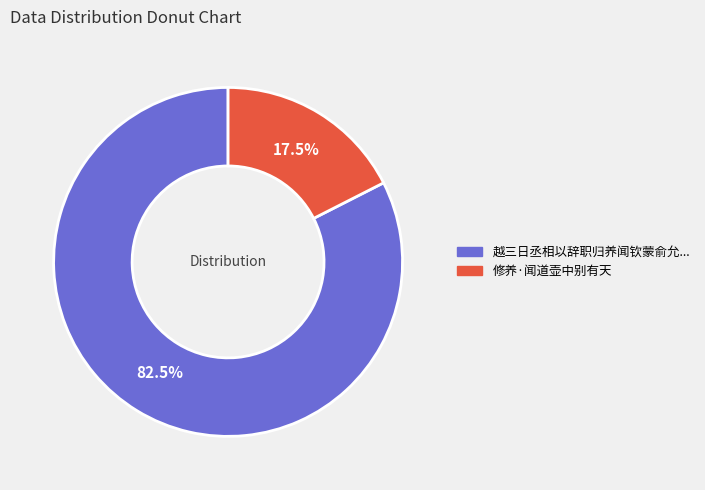

Is there a majority slice in this chart?

Yes